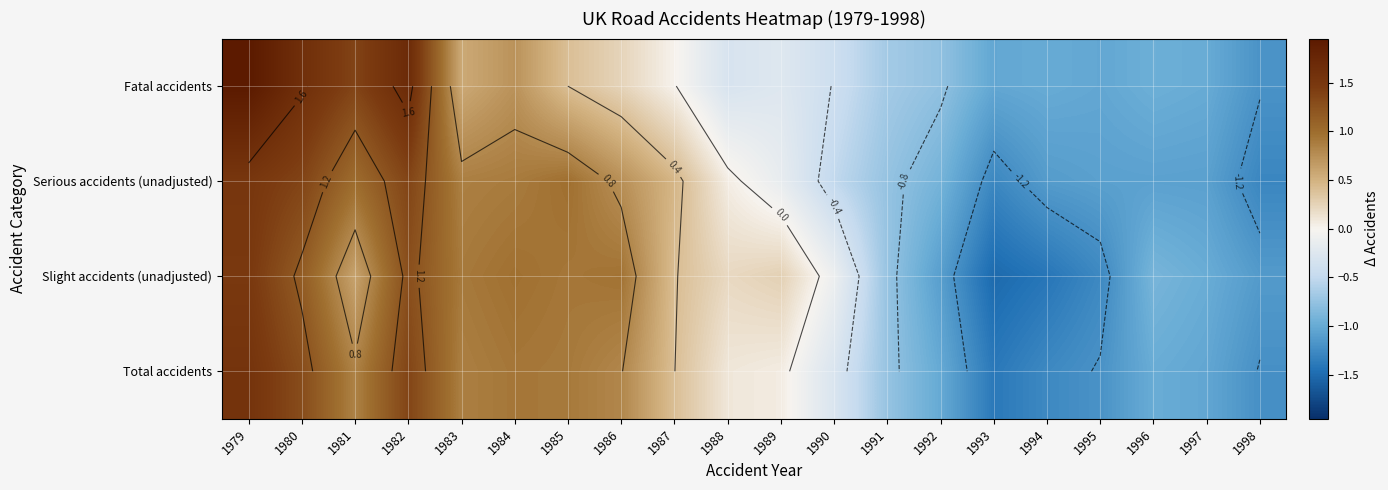

List the labels in order of Total accidents value, largest first.

1979, 1982, 1980, 1984, 1985, 1983, 1981, 1986, 1987, 1988, 1989, 1990, 1991, 1996, 1992, 1997, 1995, 1998, 1994, 1993